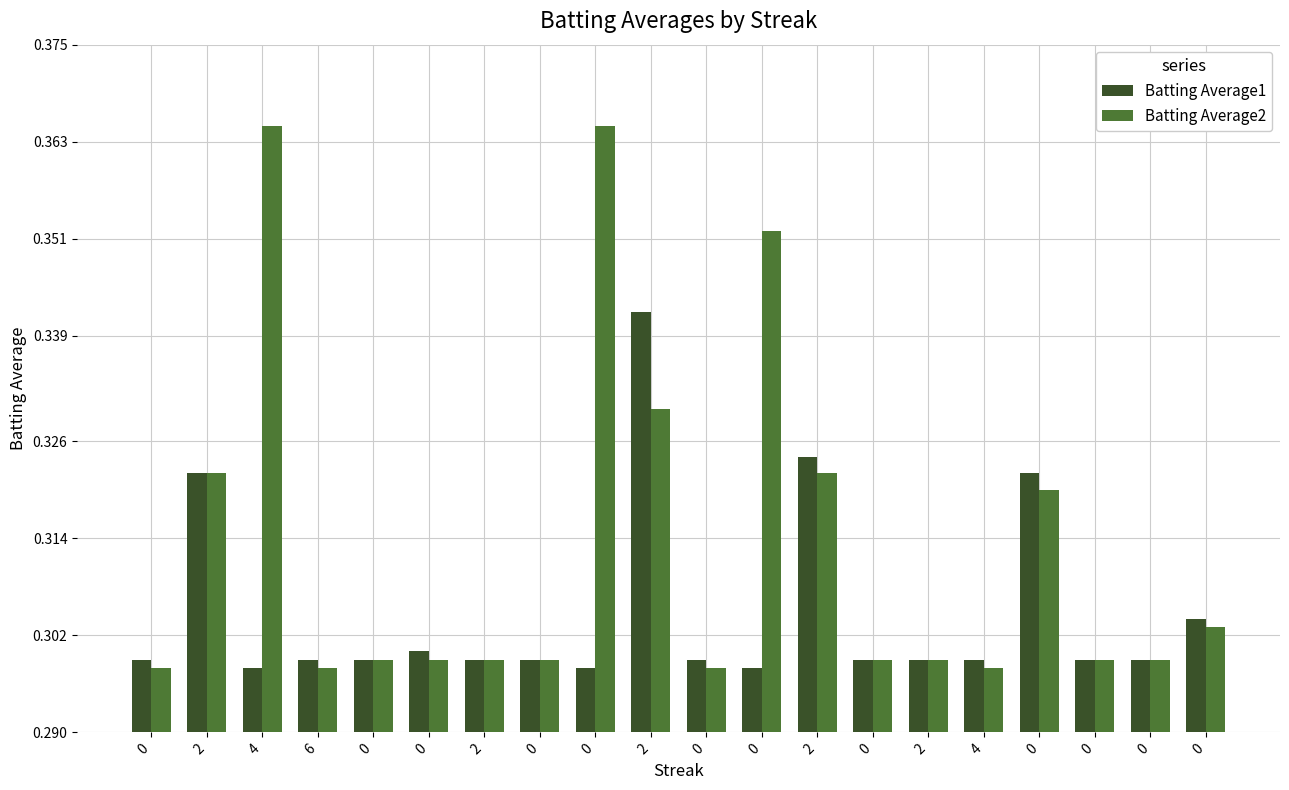

What are all the series names shown in the legend?

Batting Average1, Batting Average2